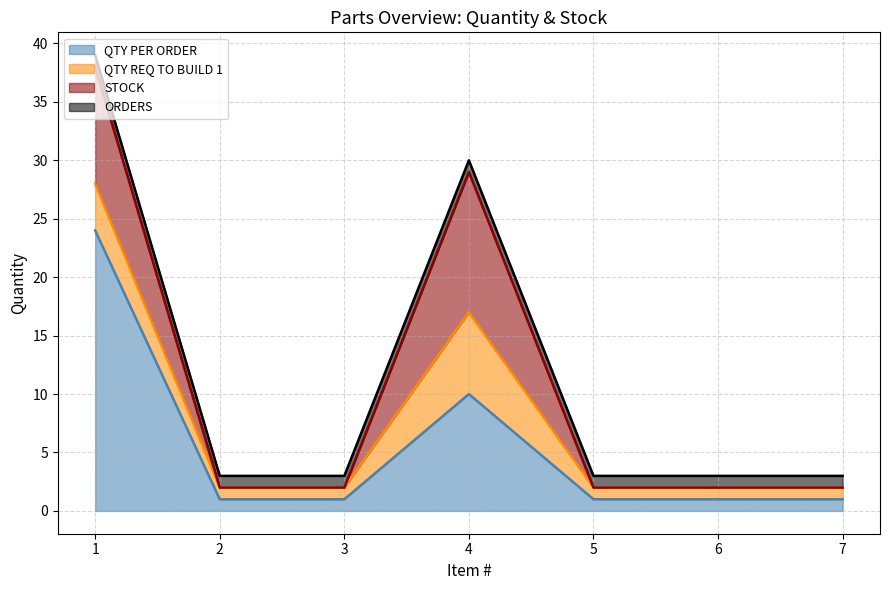

What is the value of the ORDERS point at the 5th from the left?

1